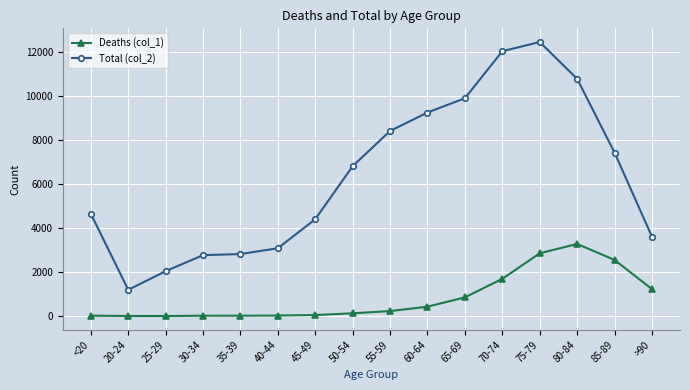

What is the spread (max minus min) of values at 25-29?

2035